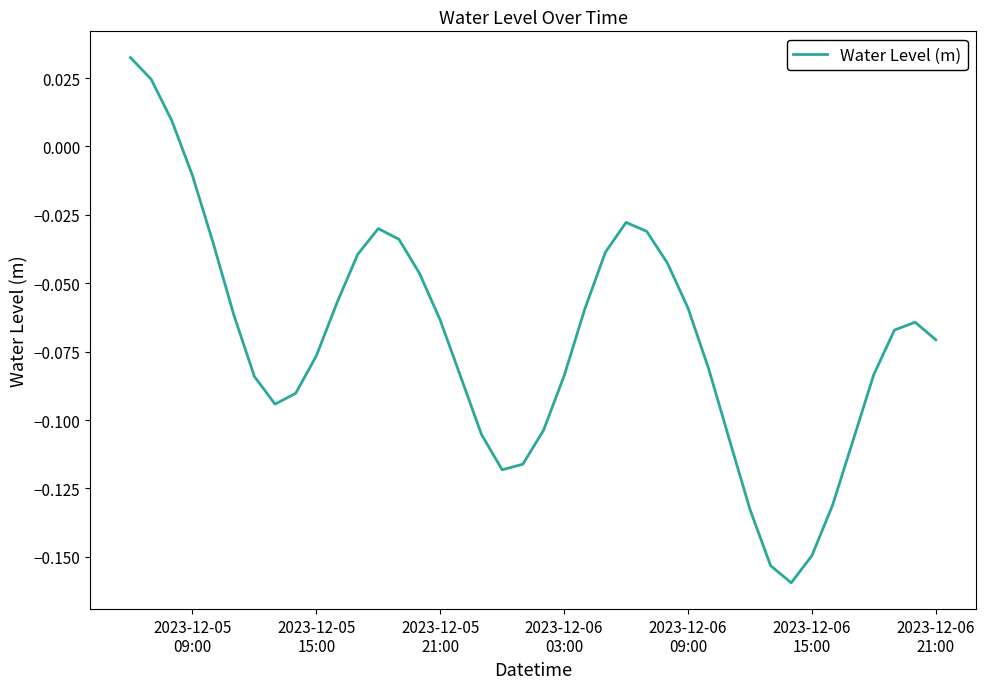

Reading left to right, transcribe all the data shown in this chart.

0.0	0.0	0.0	-0.0	-0.0	-0.1	-0.1	-0.1	-0.1	-0.1	-0.1	-0.0	-0.0	-0.0	-0.0	-0.1	-0.1	-0.1	-0.1	-0.1	-0.1	-0.1	-0.1	-0.0	-0.0	-0.0	-0.0	-0.1	-0.1	-0.1	-0.1	-0.2	-0.2	-0.1	-0.1	-0.1	-0.1	-0.1	-0.1	-0.1